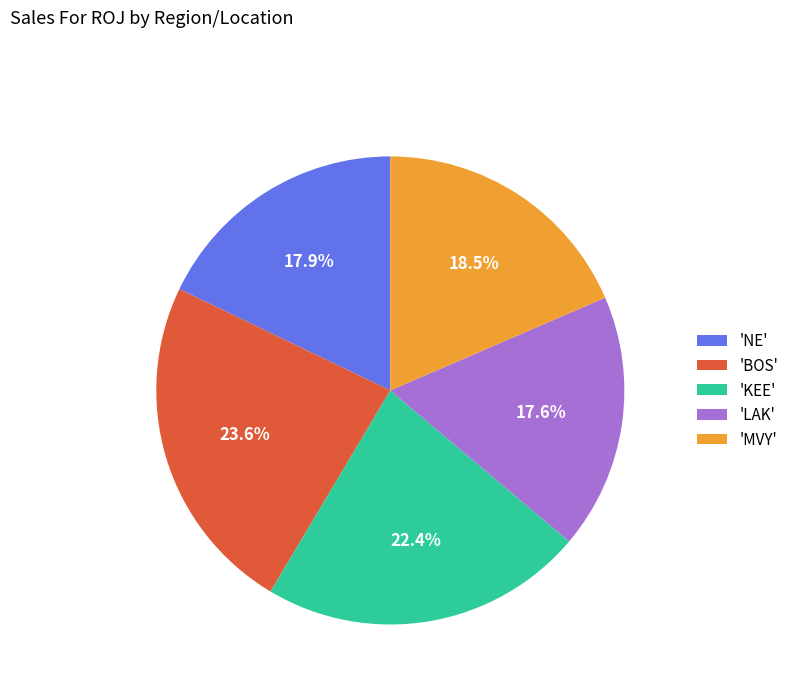

What portion of the pie excludes 'LAK'?

82.4%